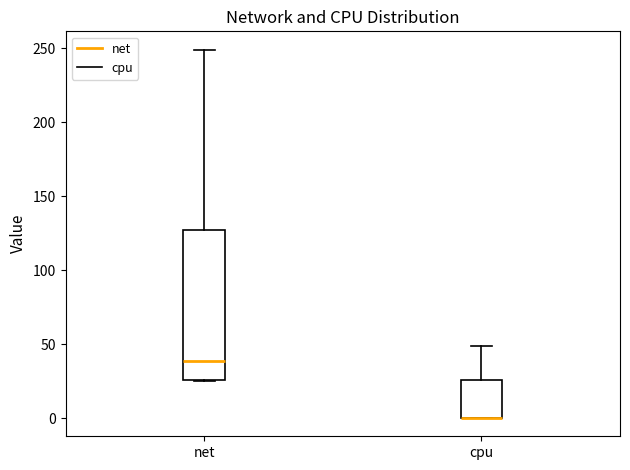

Reading left to right, read every box against the y-axis: the position of its median line, the range the box covers, and the ends of its whiskers. The values are not printed on the chart, so give them approximately, as read against the axis.

net: median 40, box 25 to 125, whiskers 25 to 250
cpu: median 0 (drawn on the box's lower edge), box 0 to 25, whiskers 0 to 50